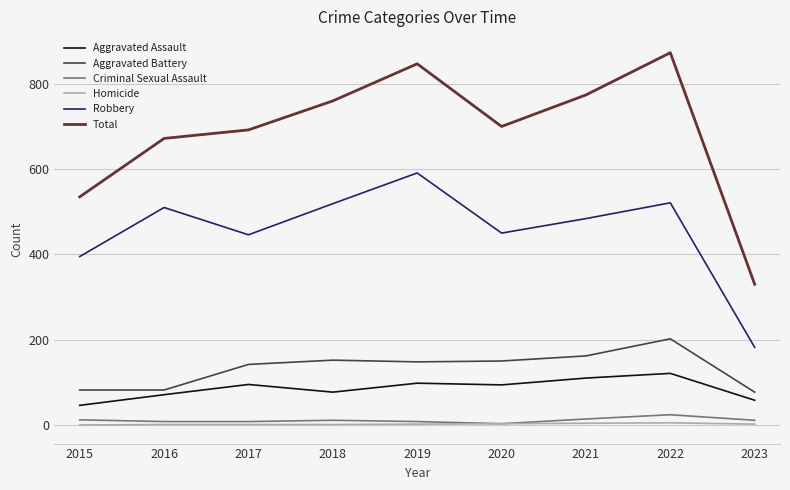

Where does the Aggravated Assault series first go above 94?

2017